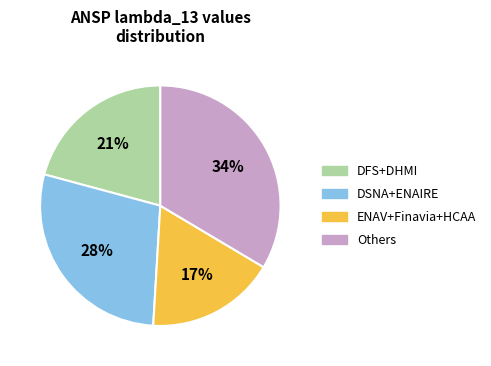

Does any single category account for the majority?

No